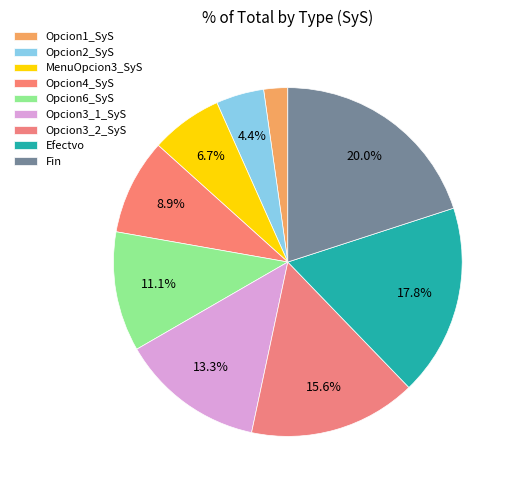

How many segments does this pie chart have?

9